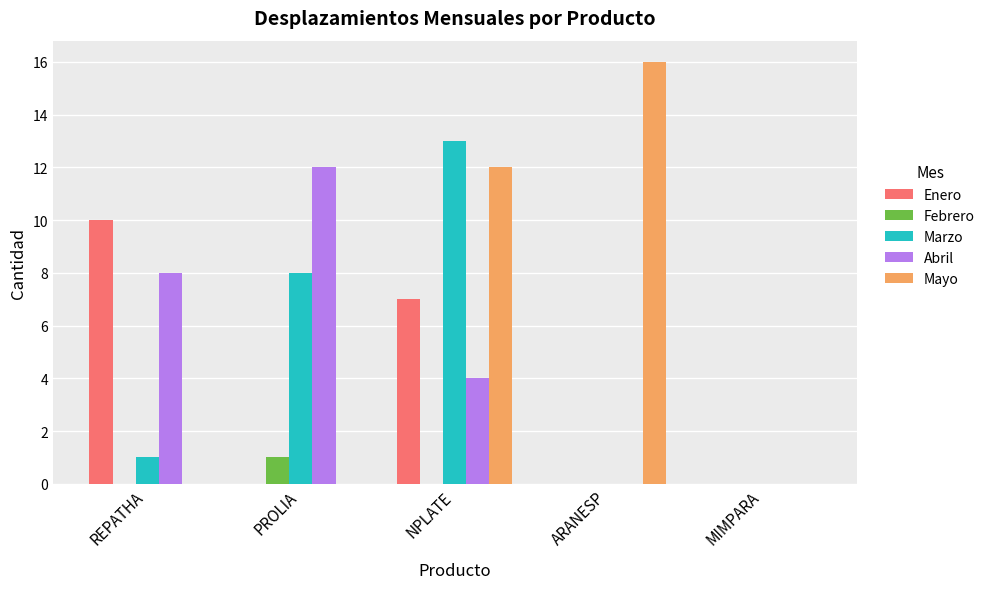

At which label does Abril first exceed 4?

REPATHA